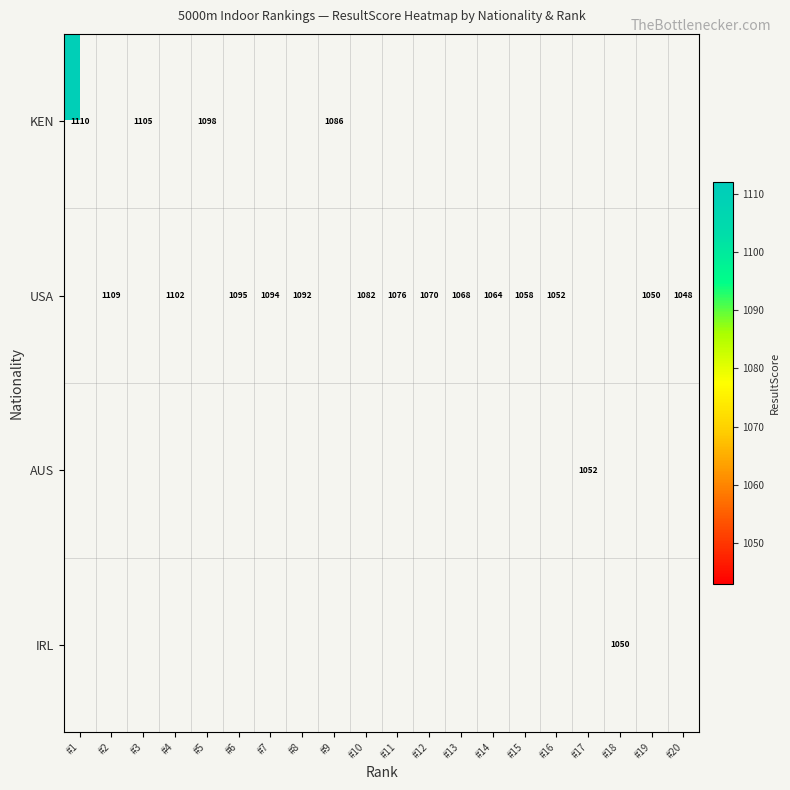

The USA series shows 448 at #6. True or false?

False